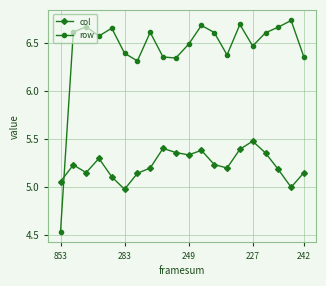

List the series in order of their overall mean, lowest first.

col, row